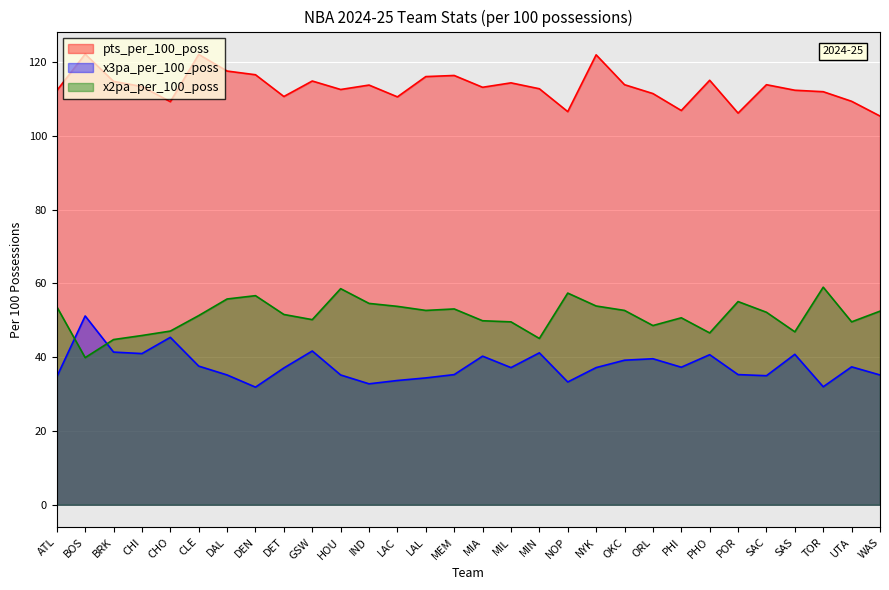

True or false: x3pa_per_100_poss and pts_per_100_poss intersect in this chart.

False